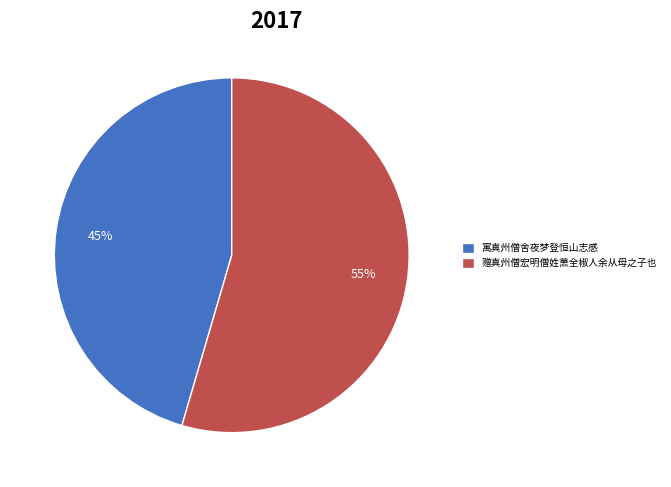

Between 赠真州僧宏明僧姓萧全椒人余从母之子也 and 寓真州僧舍夜梦登恒山志感, which is larger?

赠真州僧宏明僧姓萧全椒人余从母之子也